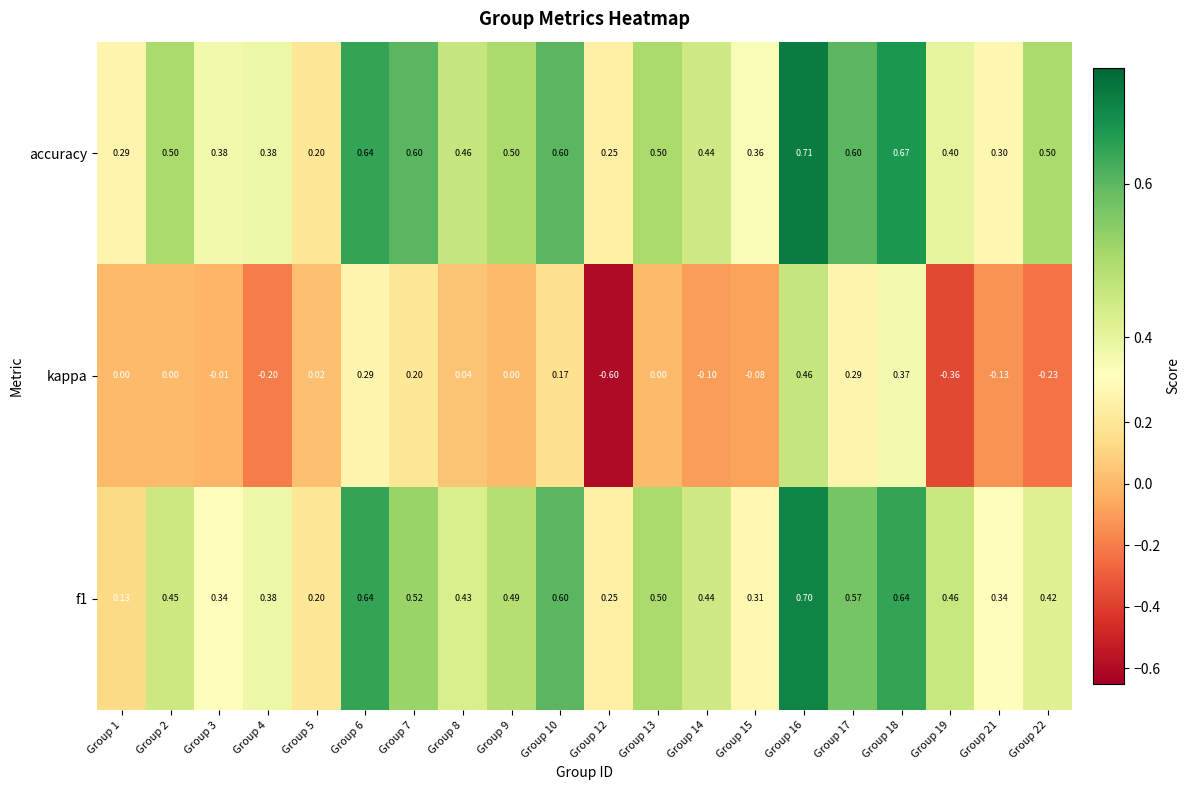

Which series changed the most between Group 10 and Group 13?

kappa